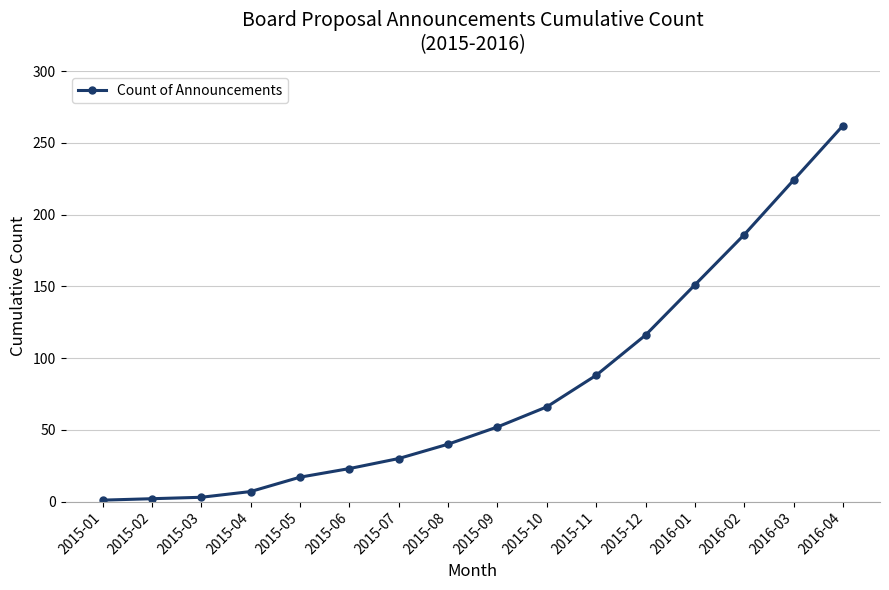

Read the value at 2015-09, to the nearest 5.

50